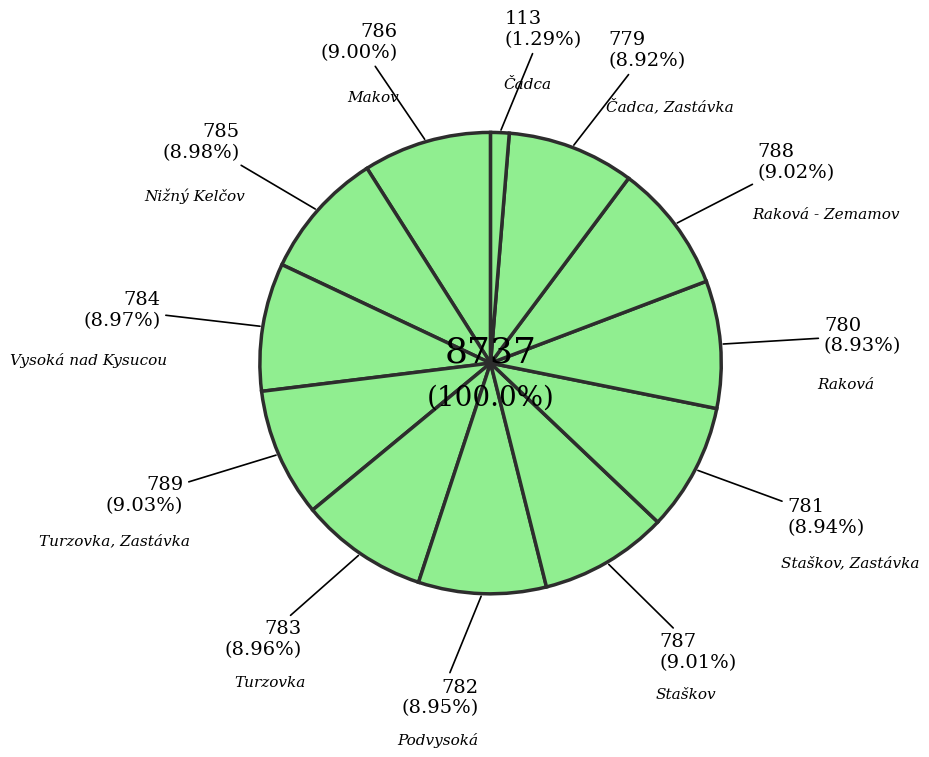

The Podvysoká slice represents 9% of the pie. True or false?

True